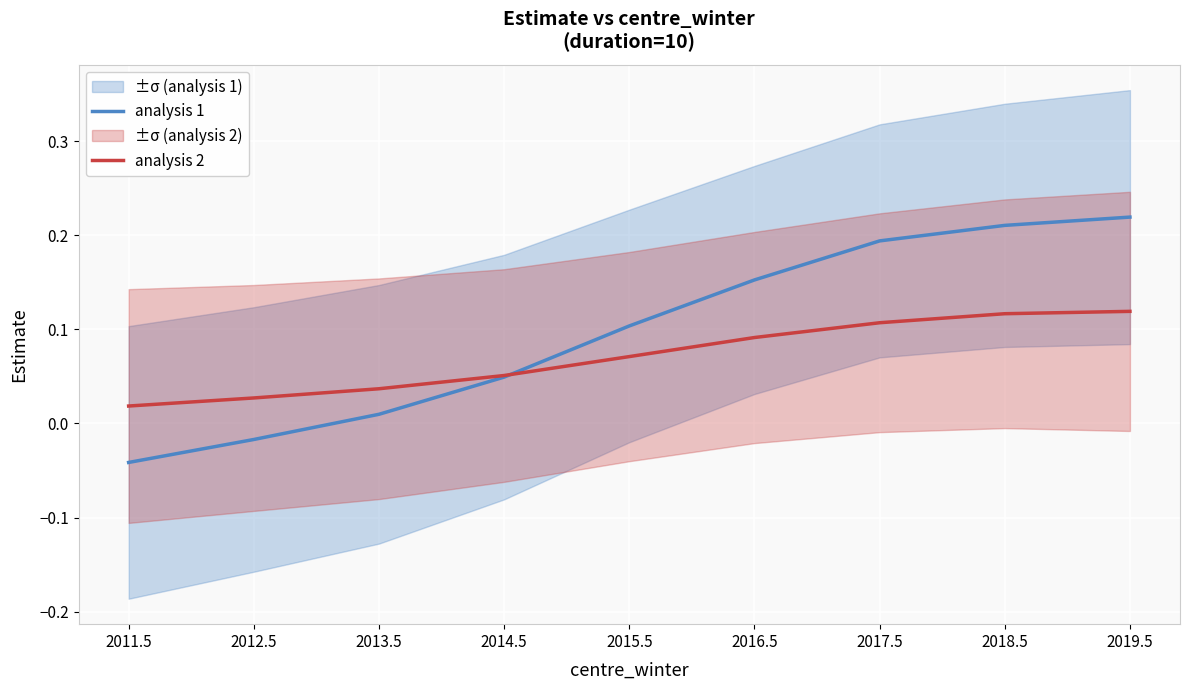

Reading left to right, transcribe all the data shown in this chart.

analysis 1: 2011.5=-0.0	2012.5=-0.0	2013.5=0.0	2014.5=0.0	2015.5=0.1	2016.5=0.2	2017.5=0.2	2018.5=0.2	2019.5=0.2
analysis 2: 2011.5=0.0	2012.5=0.0	2013.5=0.0	2014.5=0.1	2015.5=0.1	2016.5=0.1	2017.5=0.1	2018.5=0.1	2019.5=0.1